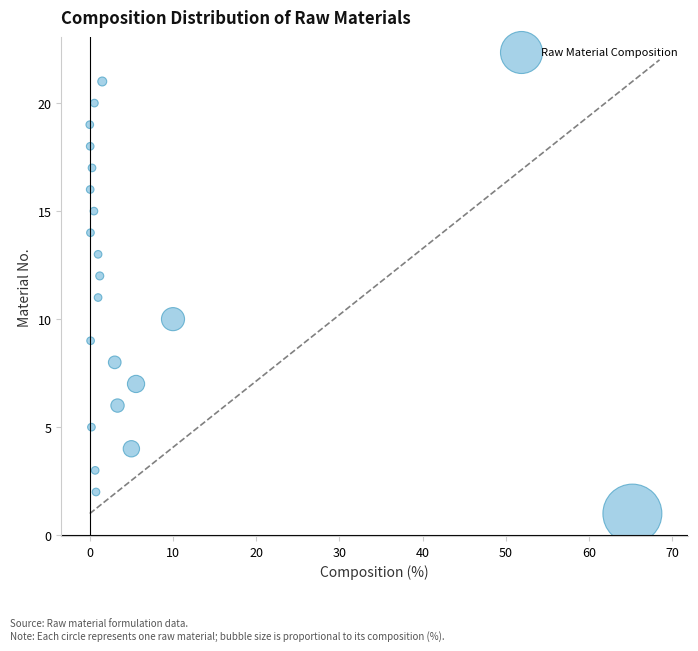

What is the range of Y values (max minus min)?

20